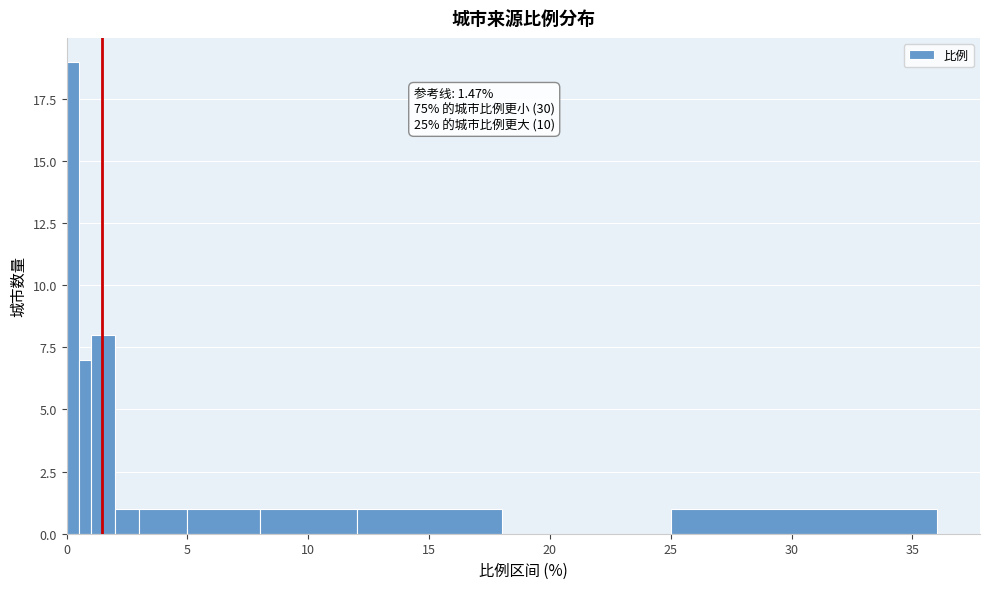

Read against the x-axis, roughly where is the centre of the tallest bar?

0.5